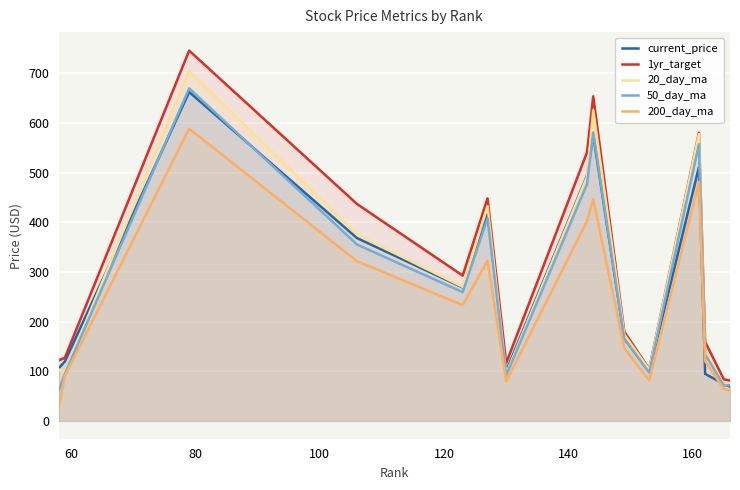

Which series has the largest range (max minus min)?

1yr_target